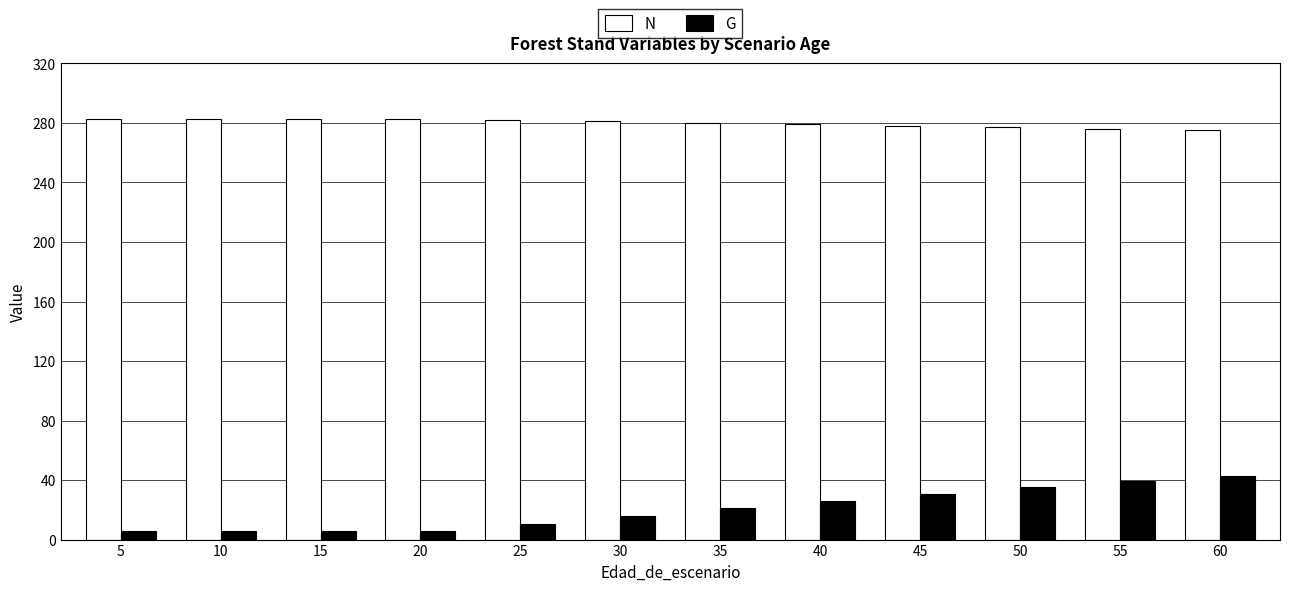

Rank the series by their maximum value, from highest to lowest.

N, G